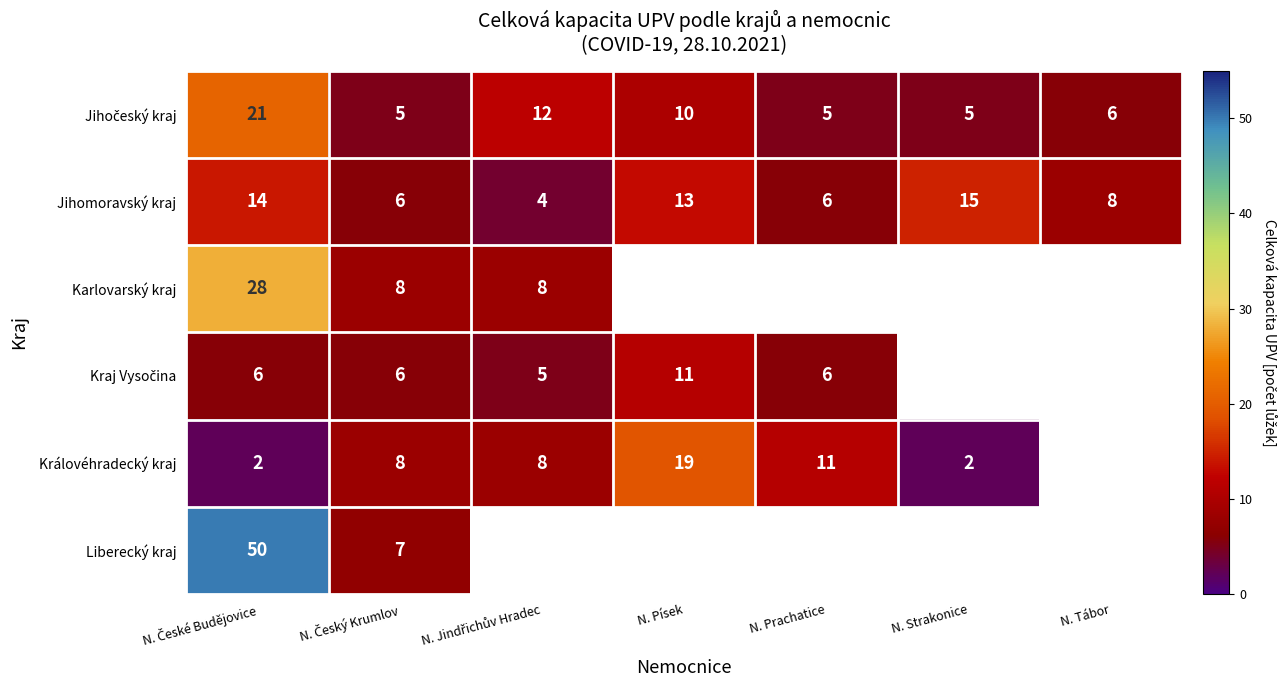

The value of Jihomoravský kraj at N. Písek is 3. True or false?

False